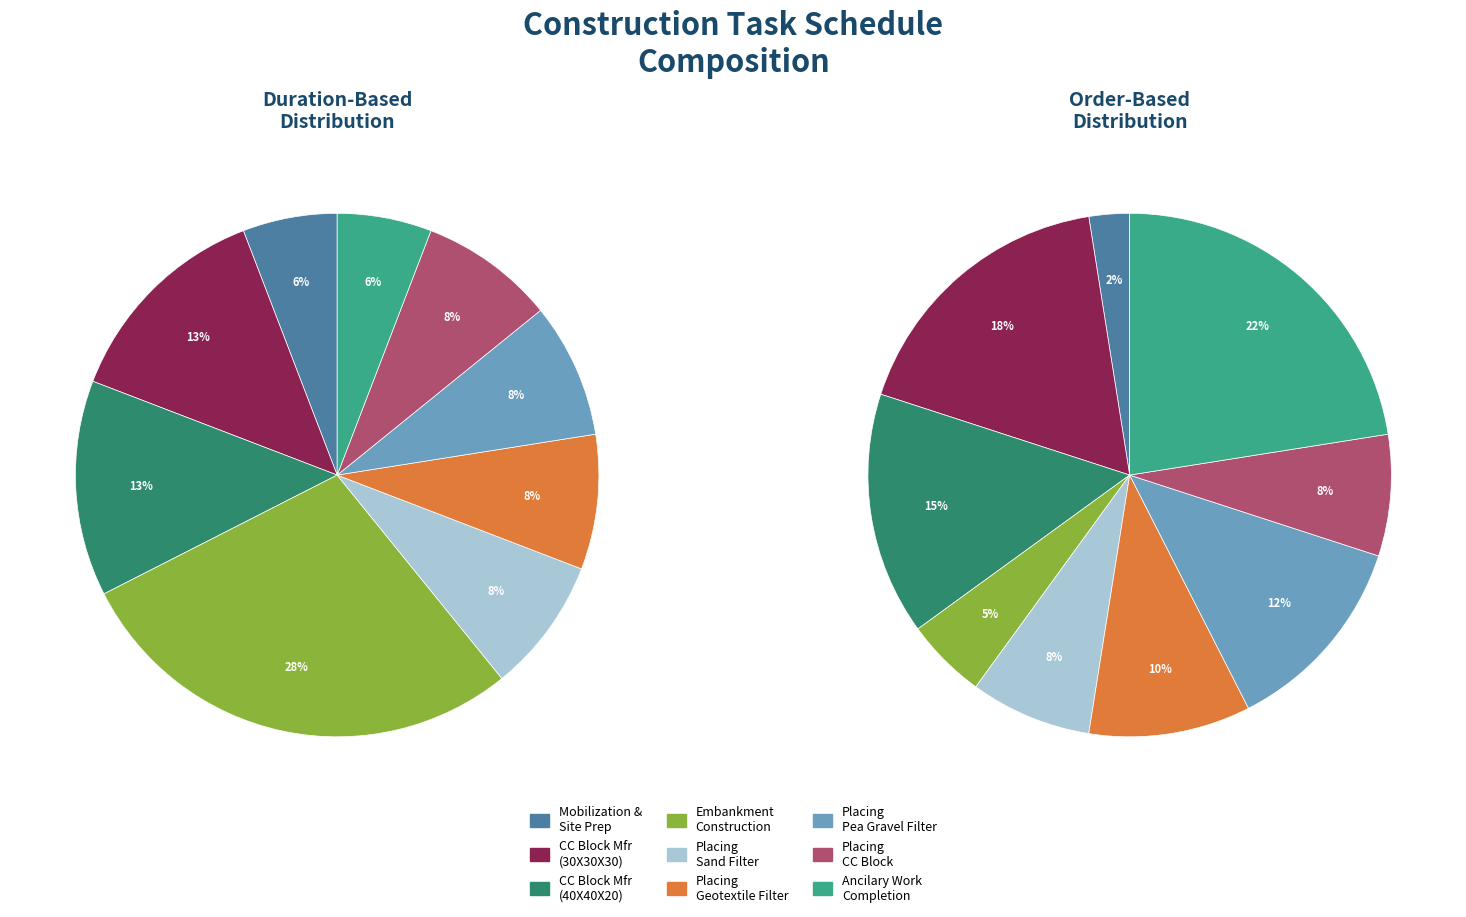

What is the change in value from Placing Geotextile Filter to Placing Pea Gravel Filter?

+1